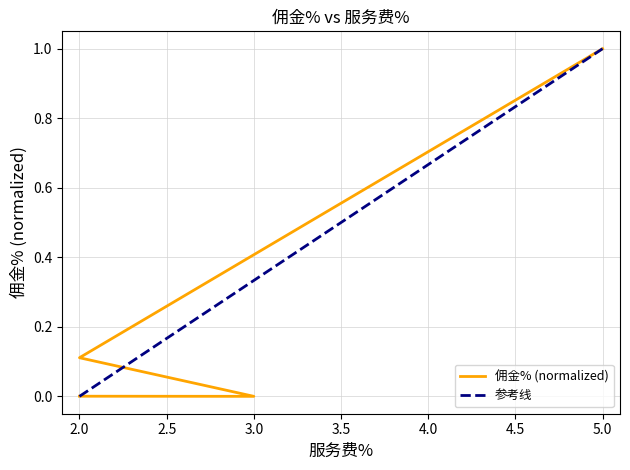

List the labels in order of value, largest first.

5.0, 2.0, 2.0, 3.0